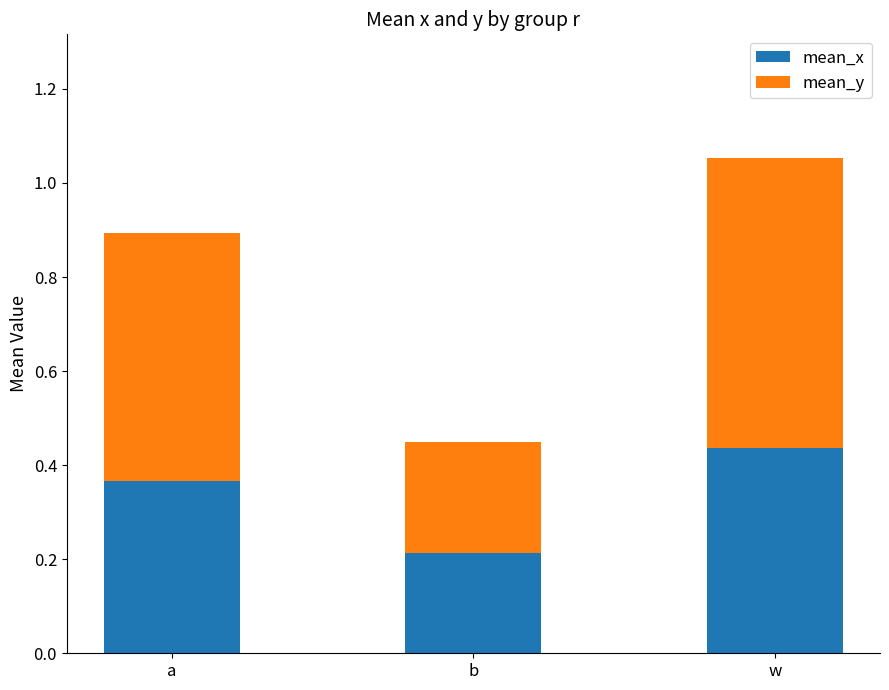

True or false: mean_x has a value of 0.1 at a.

False